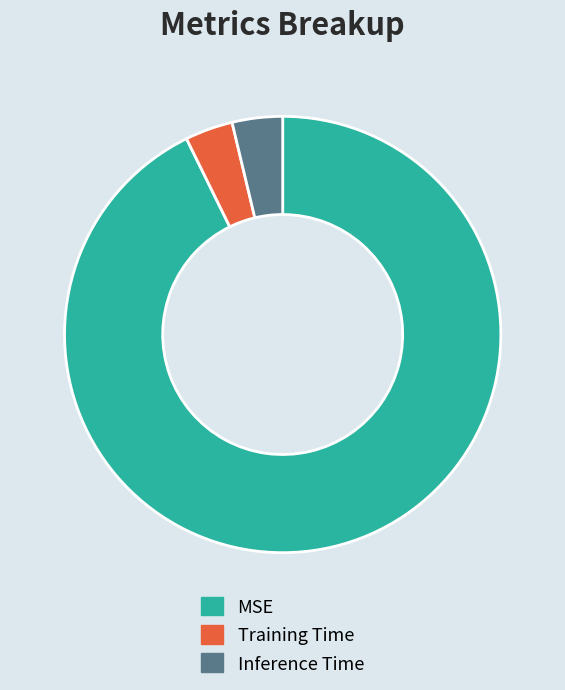

Is the sum of MSE and Training Time greater than half?

Yes